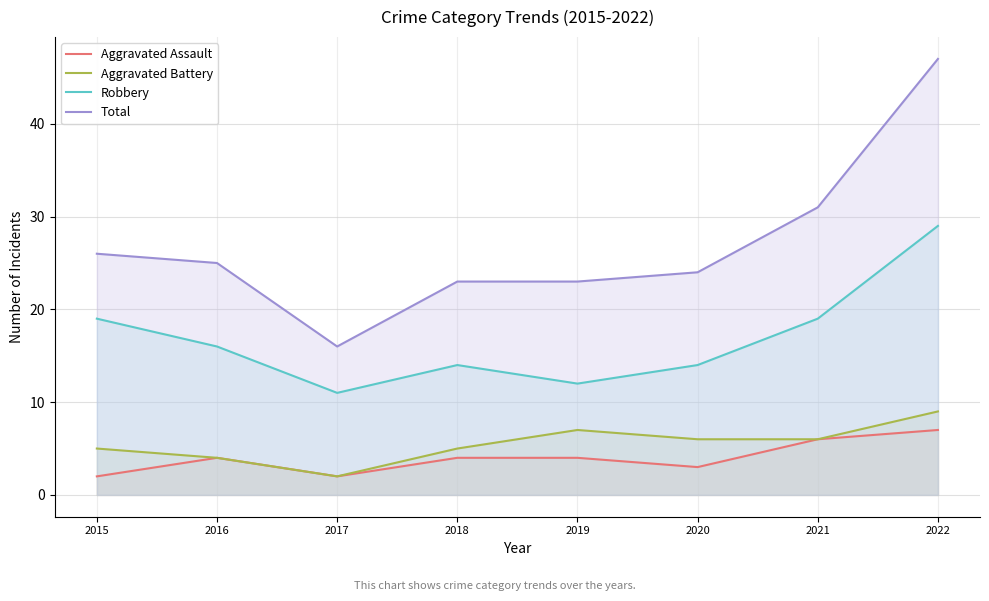

How many values in the Aggravated Battery series exceed 6?

2